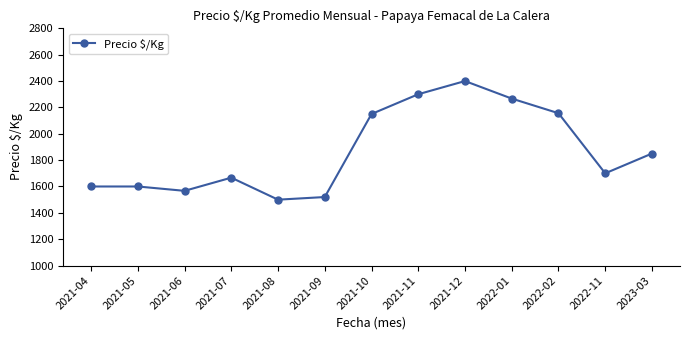

Does the chart have visible grid lines?

No